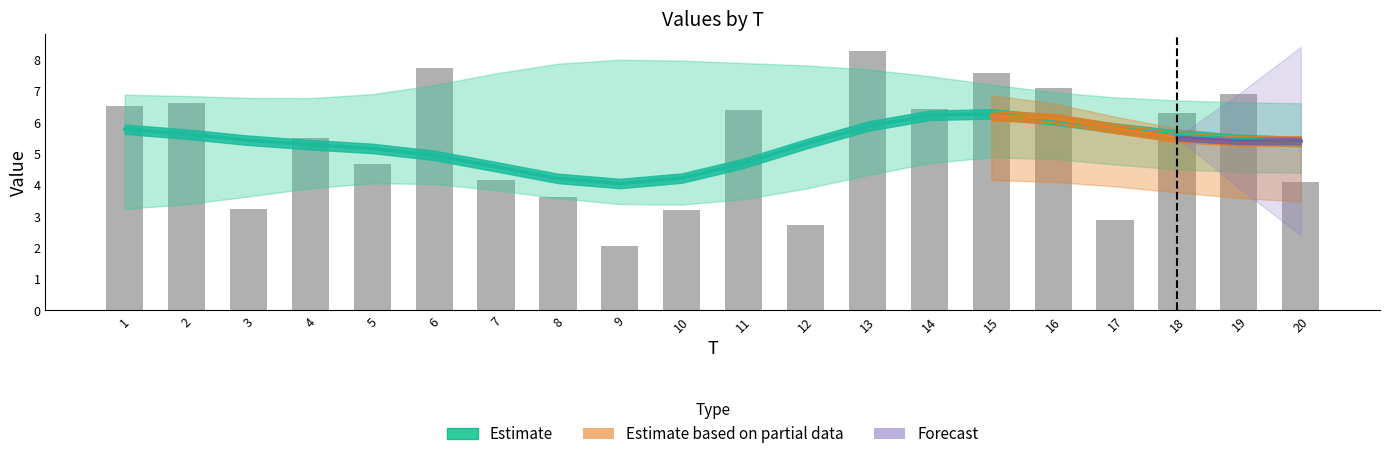

True or false: x2 has a value of 1.4 at 14.

False